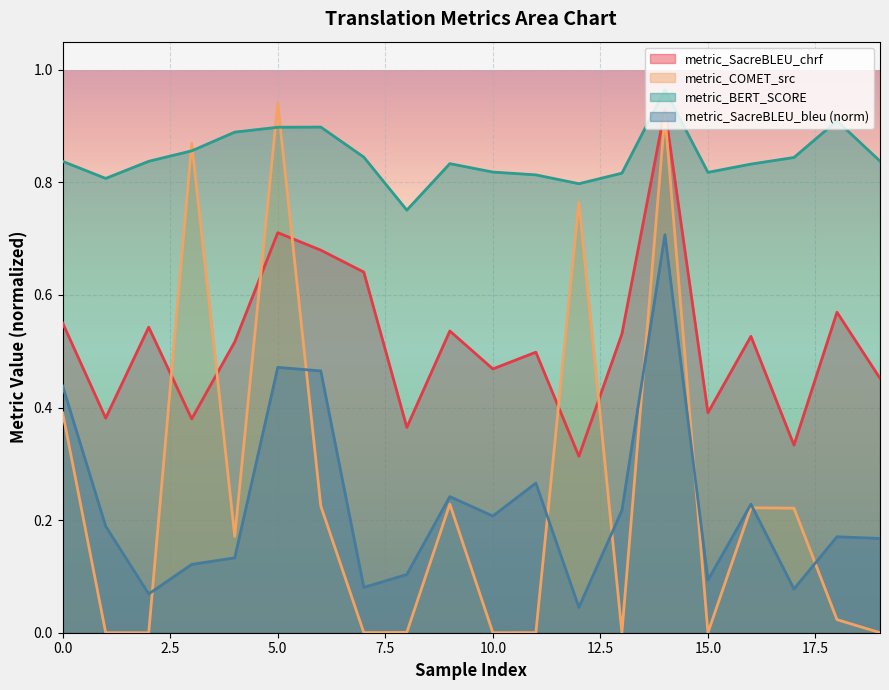

What is the value of the metric_BERT_SCORE point at the 13th from the left?

0.8